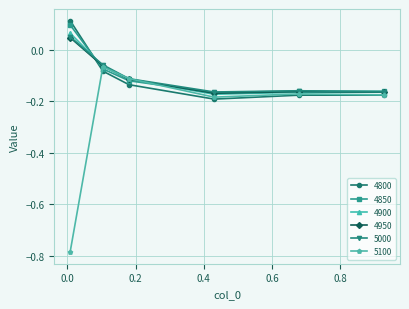

True or false: 5100 has more than 0 interior local peaks.

True